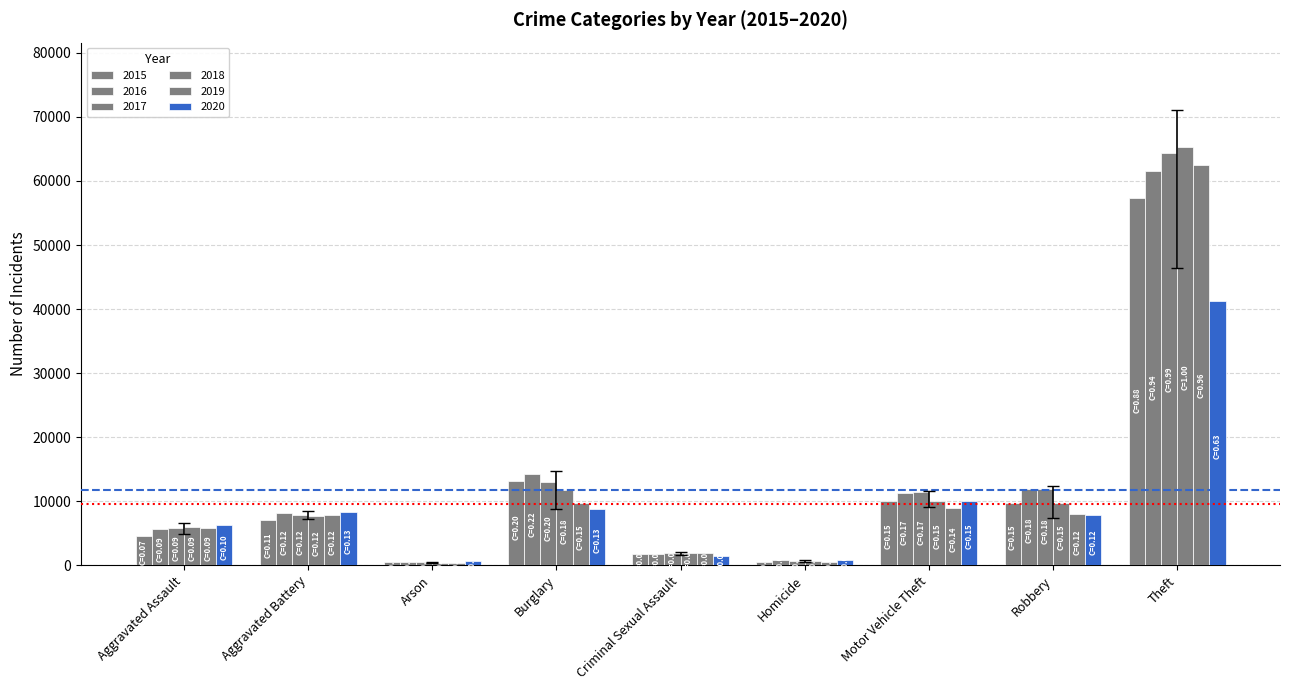

Which has a higher value, Motor Vehicle Theft or Arson?

Motor Vehicle Theft